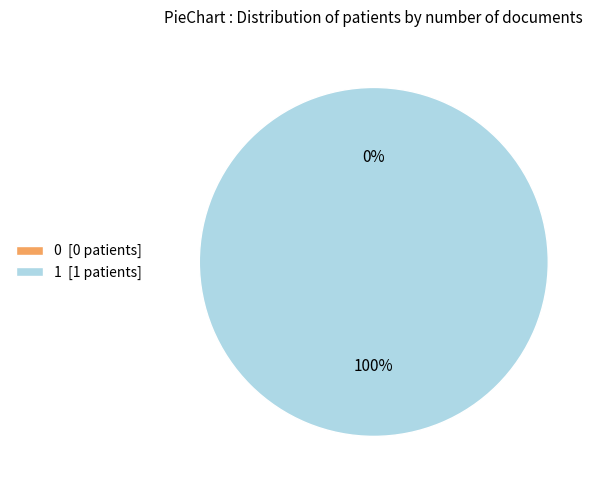

Combined, what portion of the pie is 1 and 0?

100.0%